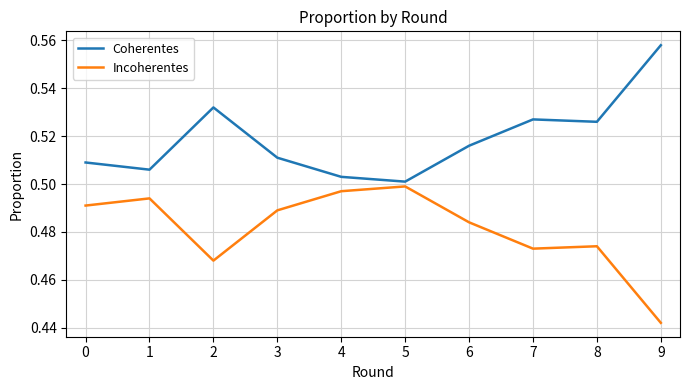

Is this an area chart (filled region under the line)?

No